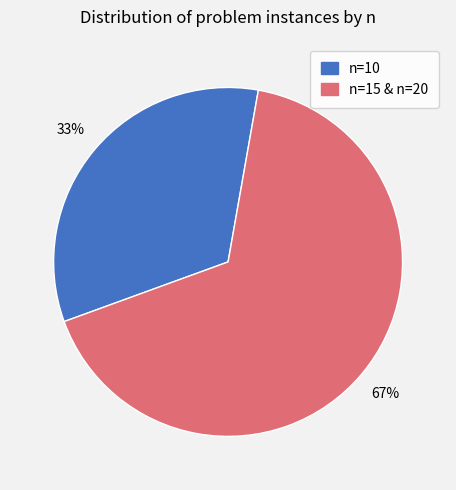

To the nearest percent, what is the average slice percentage?

50%